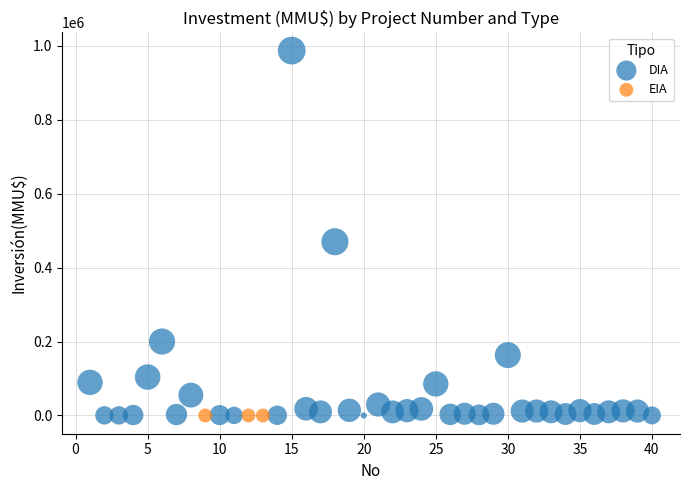

Which series reaches the maximum Y coordinate?

DIA